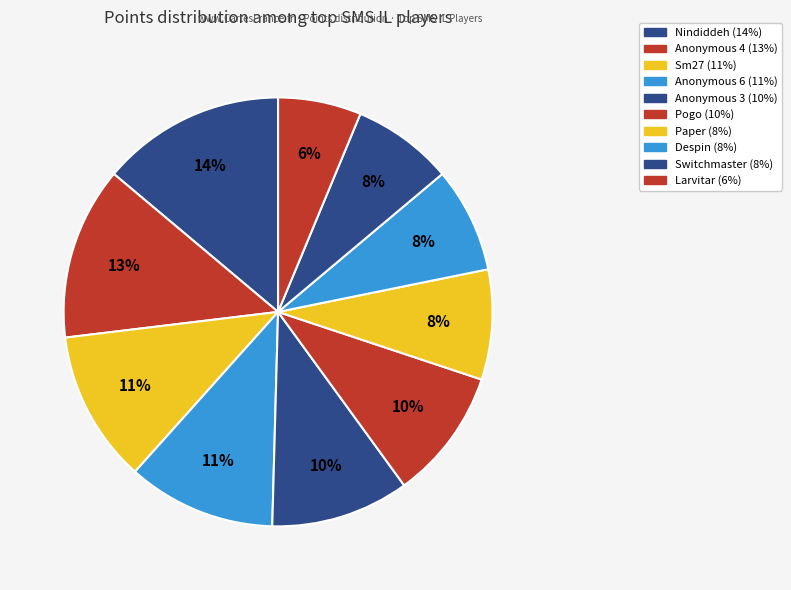

Rank the categories by value from lowest to highest.

Larvitar, Switchmaster, Despin, Paper, Pogo, Anonymous 3, Anonymous 6, Sm27, Anonymous 4, Nindiddeh